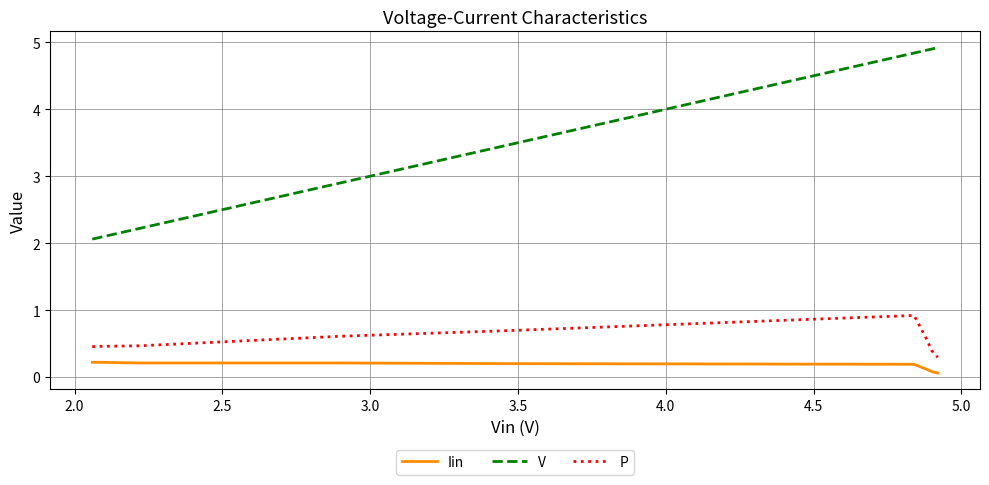

What is the lowest value of the V series?

2.1